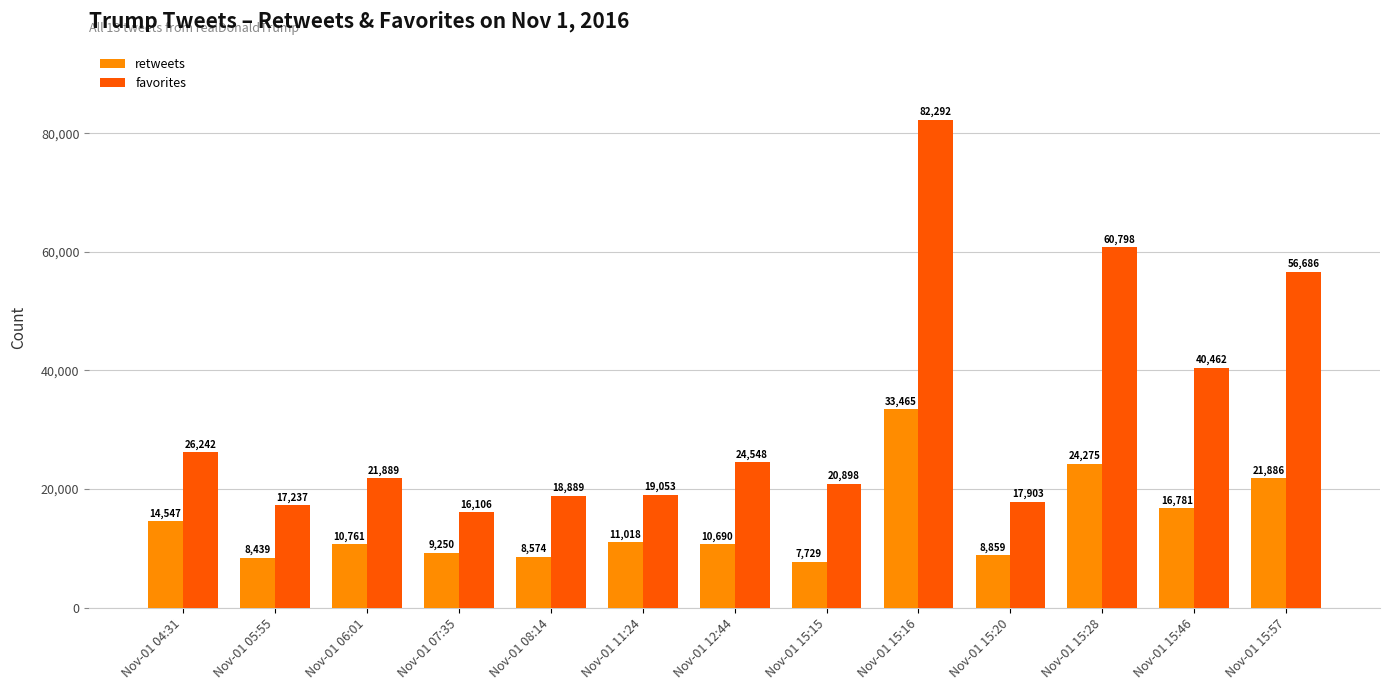

How many values in the favorites series are below 21889?

6